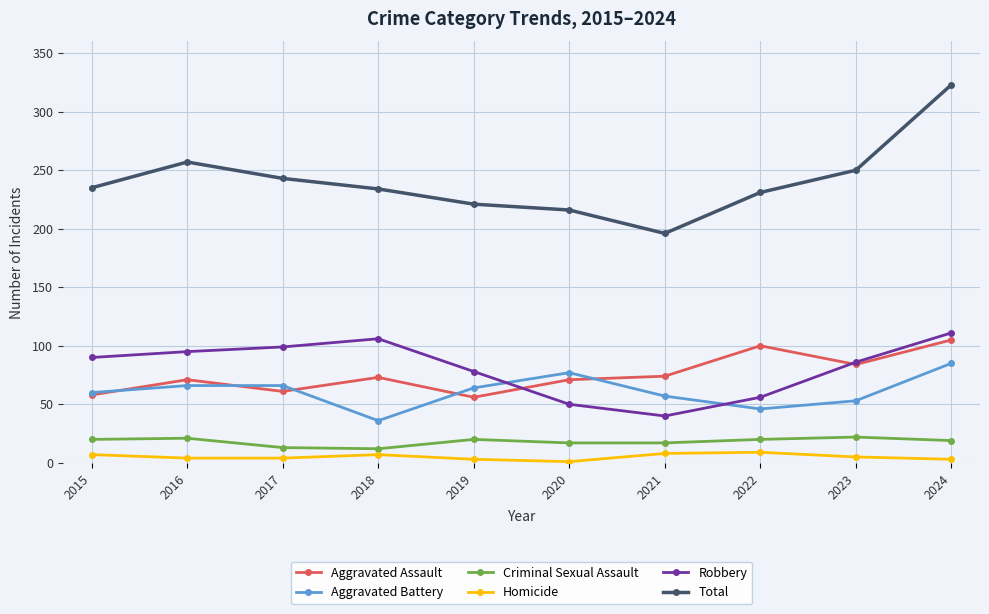

At which label does Aggravated Battery reach its minimum?

2018